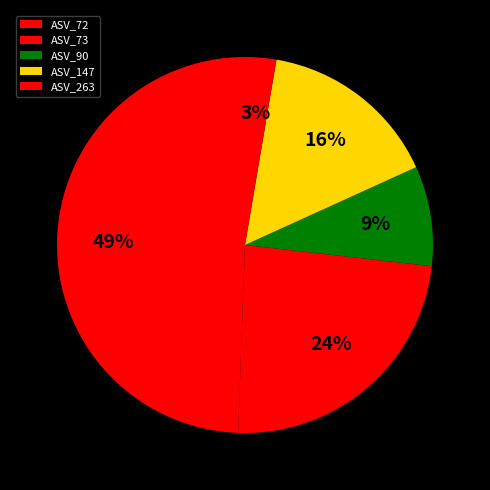

Is the sum of ASV_90 and ASV_72 greater than half?

Yes